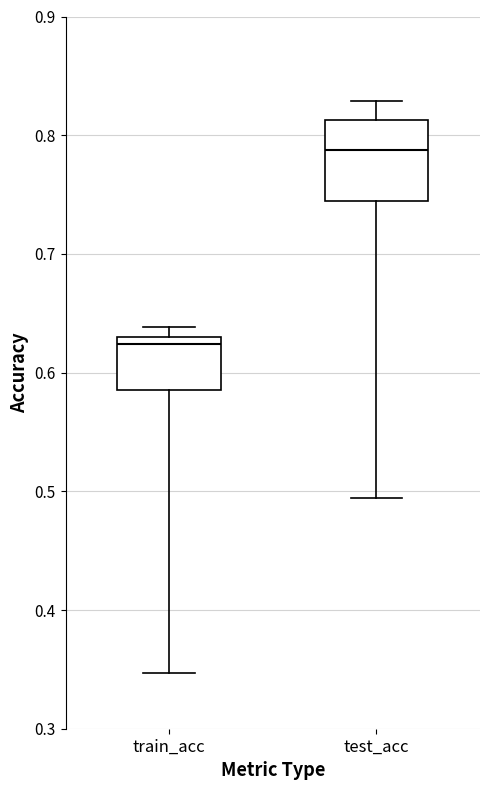

Comparing the boxes themselves (not the whiskers), which one is the tallest?

test_acc